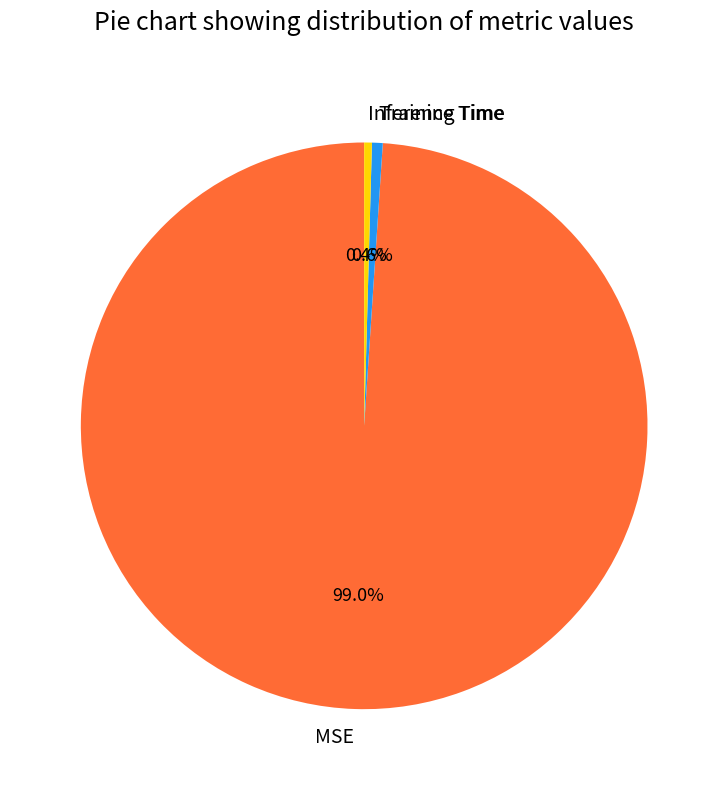

Does any single category account for the majority?

Yes